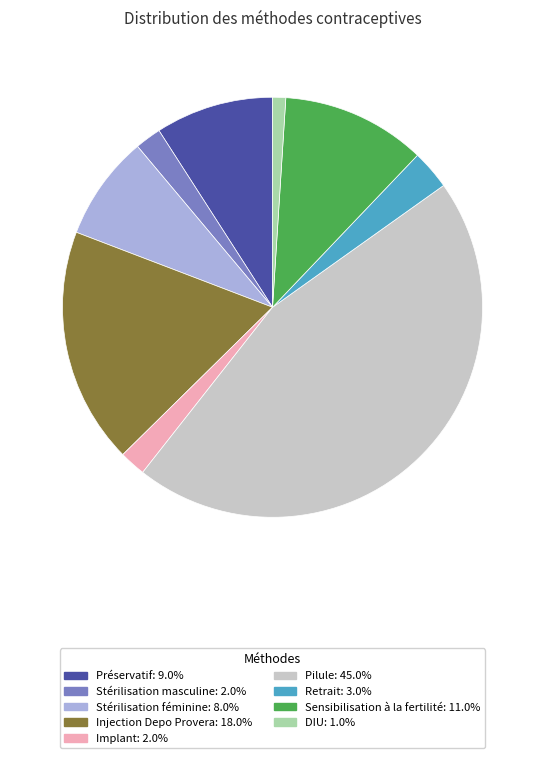

Do Sensibilisation à la fertilité and Préservatif together represent more than half of the pie?

No